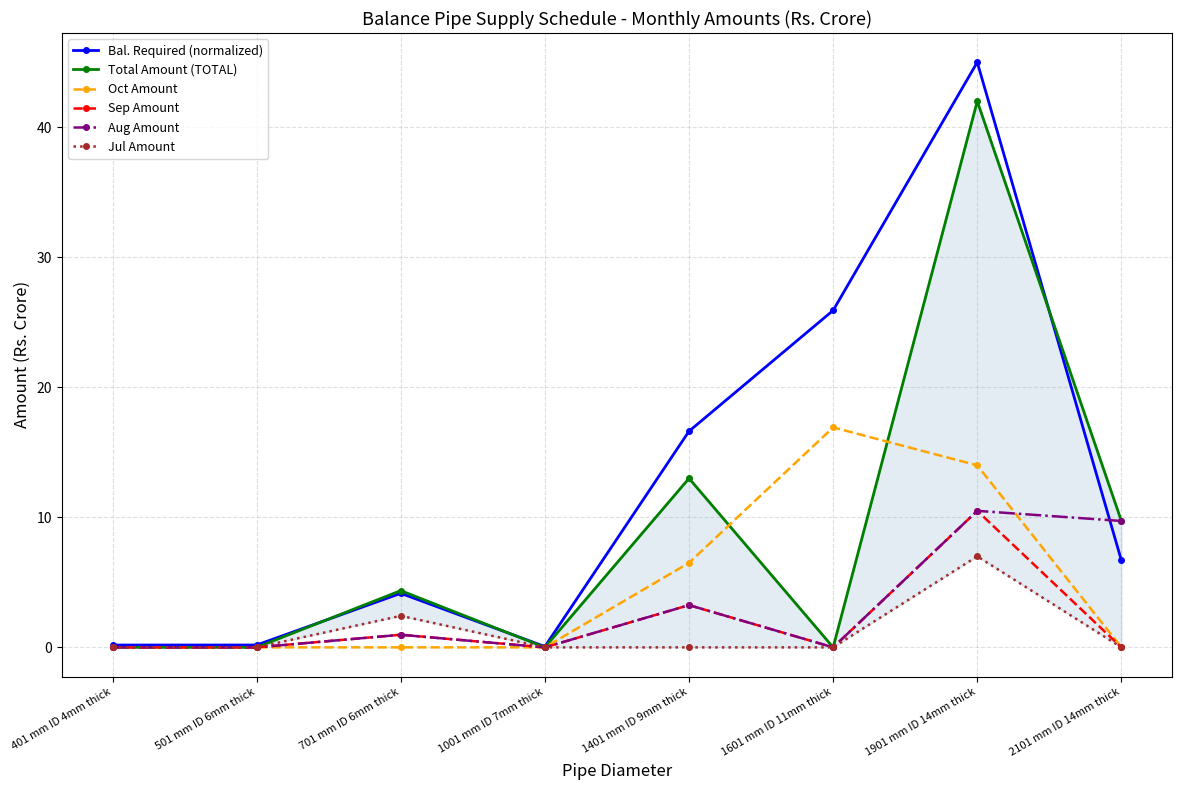

How many intersections are there between Bal. Required (normalized) and Total Amount (TOTAL)?

3